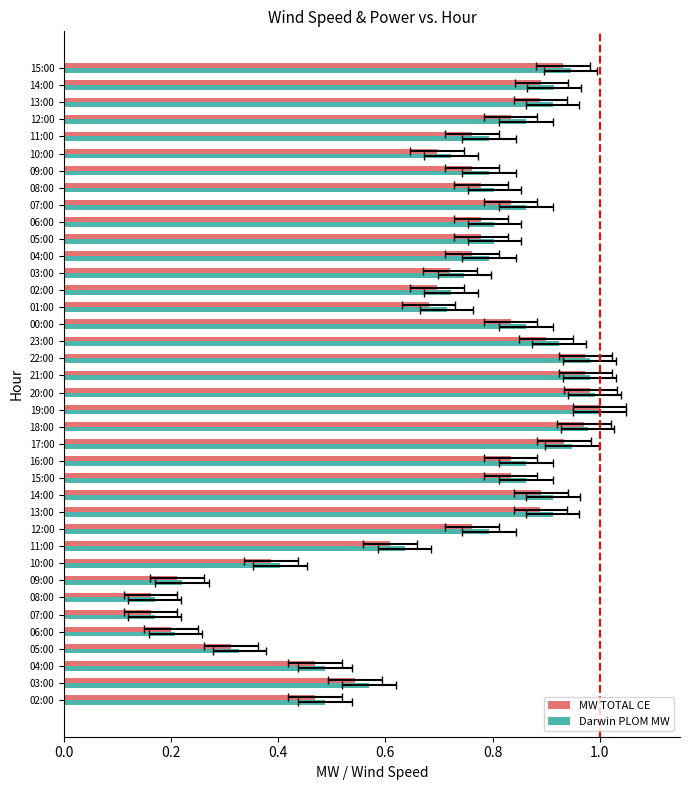

How many bars are there in total?

76